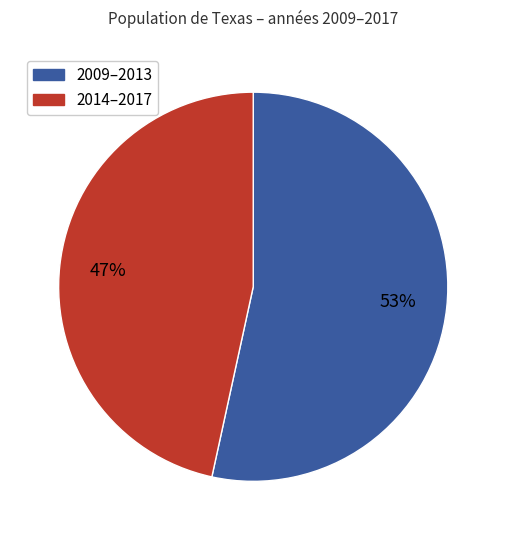

Is there a majority slice in this chart?

Yes